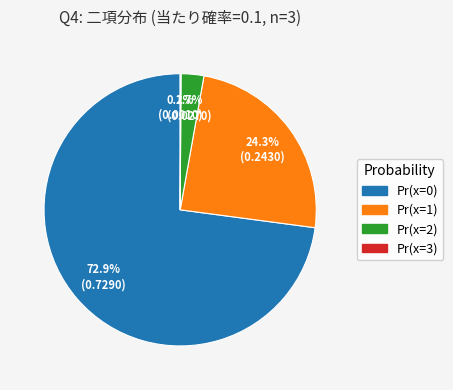

To the nearest percent, what is the average slice percentage?

25%